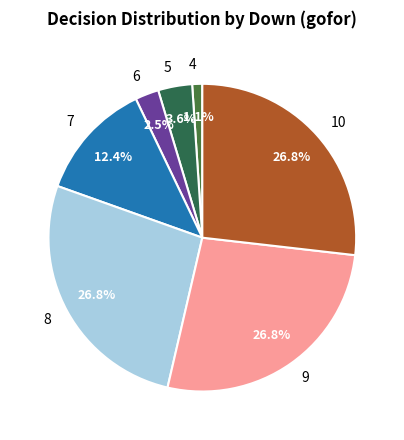

Does any single category account for the majority?

No